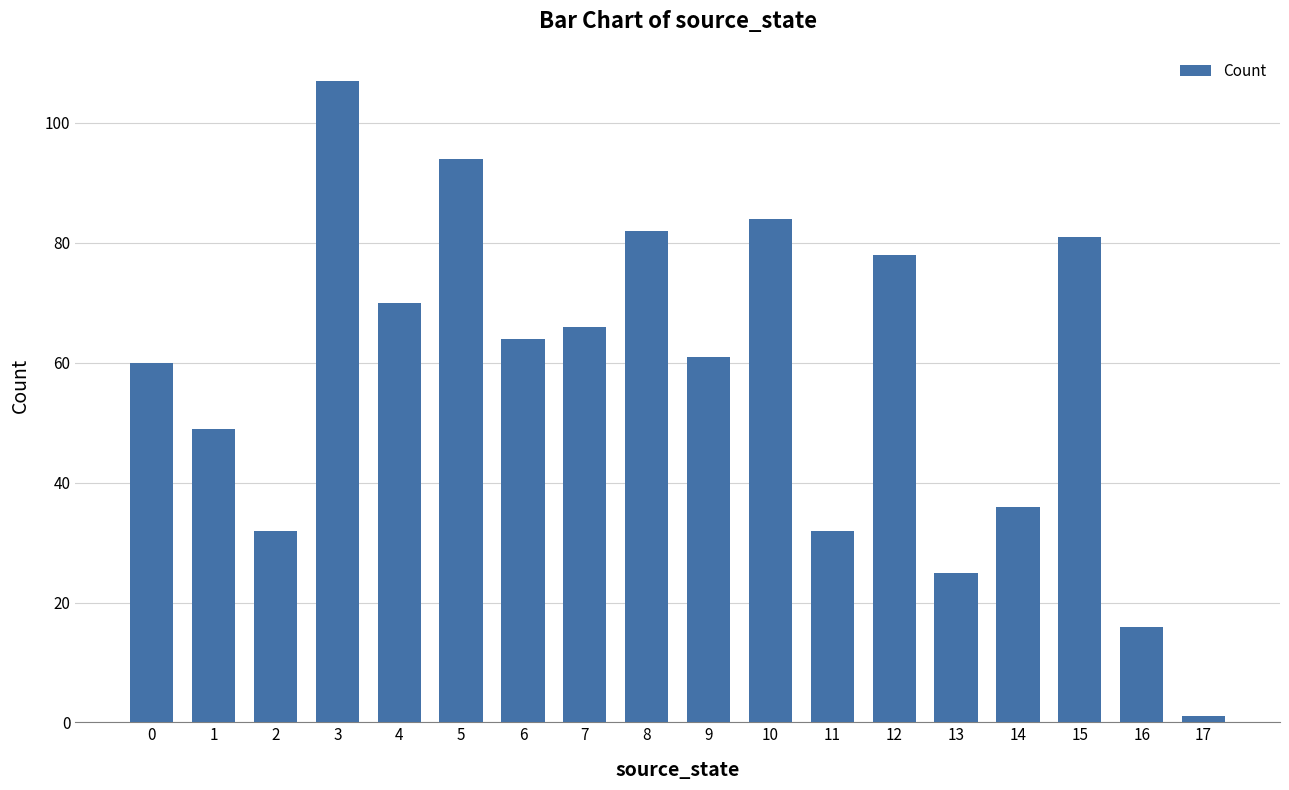

What is the value of the 6th bar from the left?

94